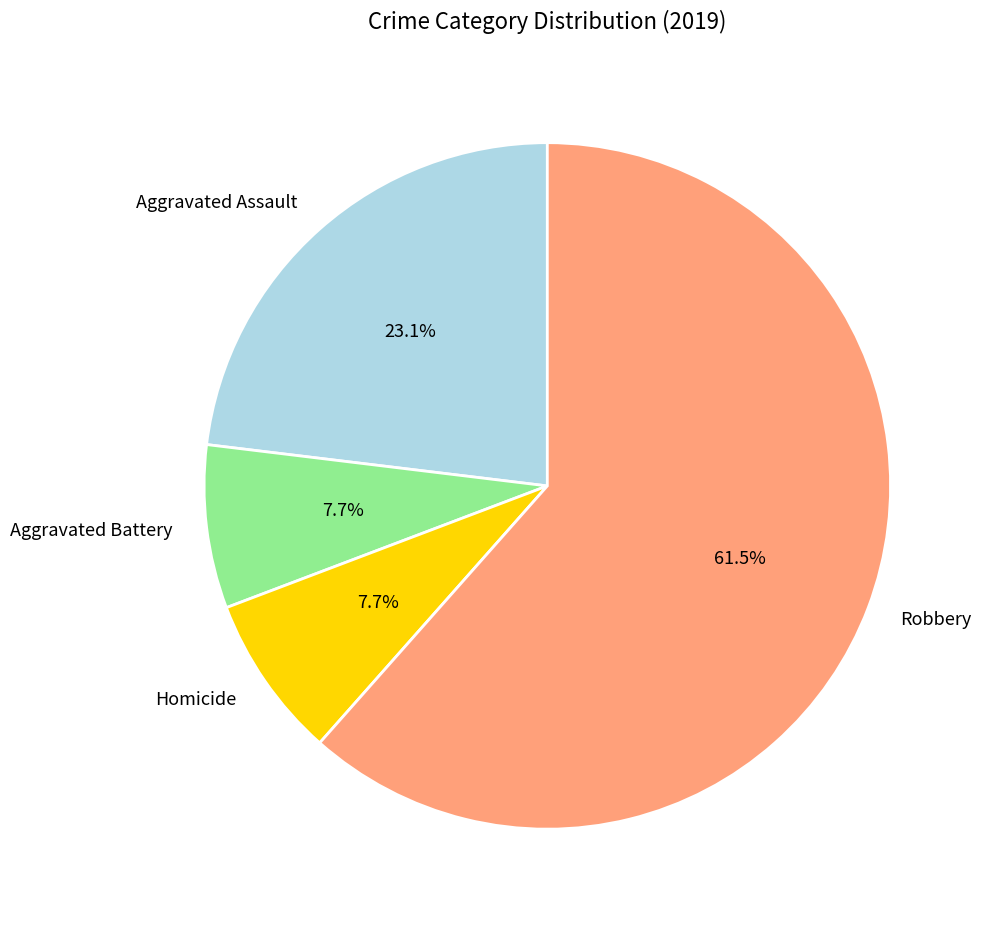

To the nearest percent, what is the difference between the Robbery and Homicide slice percentages?

54%